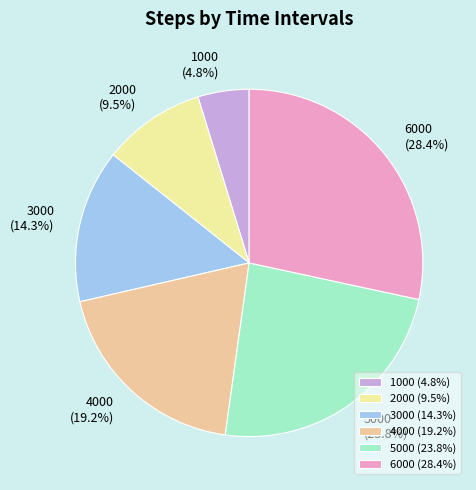

To the nearest percent, what portion does 1000 represent?

5%